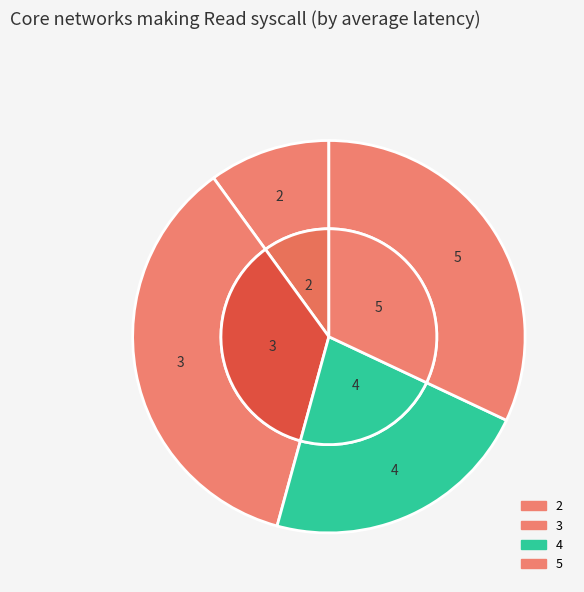

Combined, what portion of the pie is 5 and 3?

67.8%